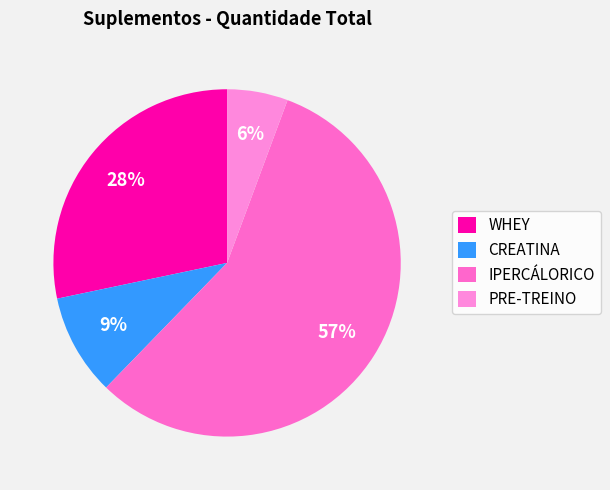

How many slices are in this pie chart?

4